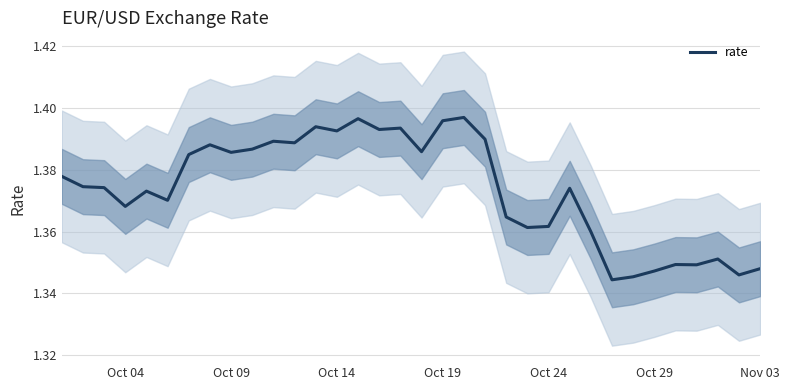

Does the chart have visible grid lines?

Yes